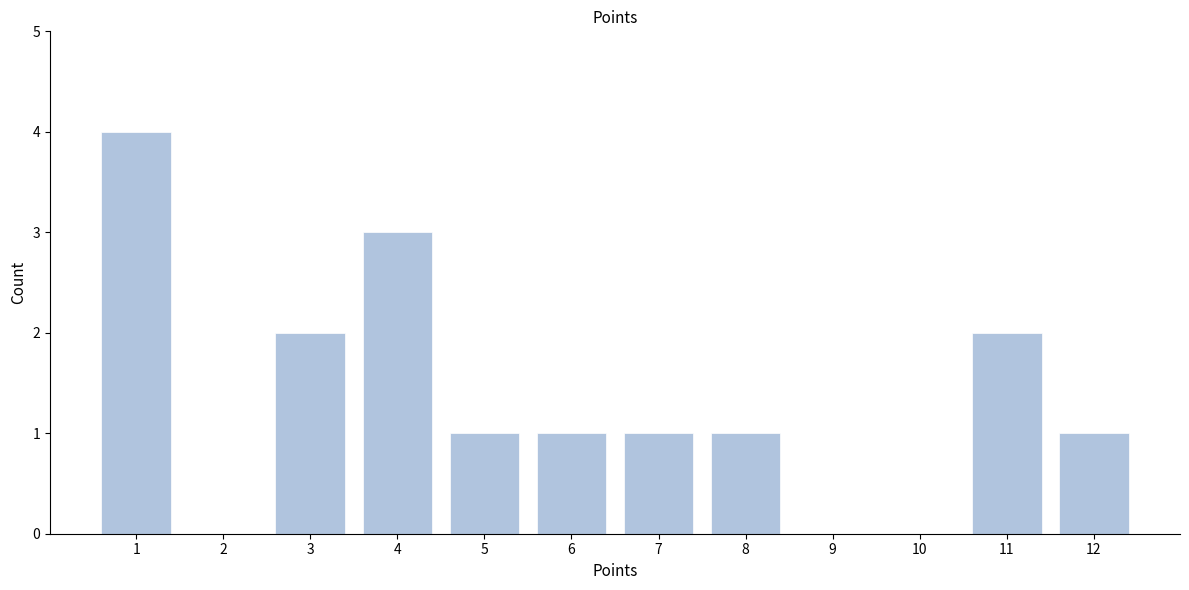

Reading right to left, list all the values displayed in this chart.

12=1	11=2	10=0	9=0	8=1	7=1	6=1	5=1	4=3	3=2	2=0	1=4